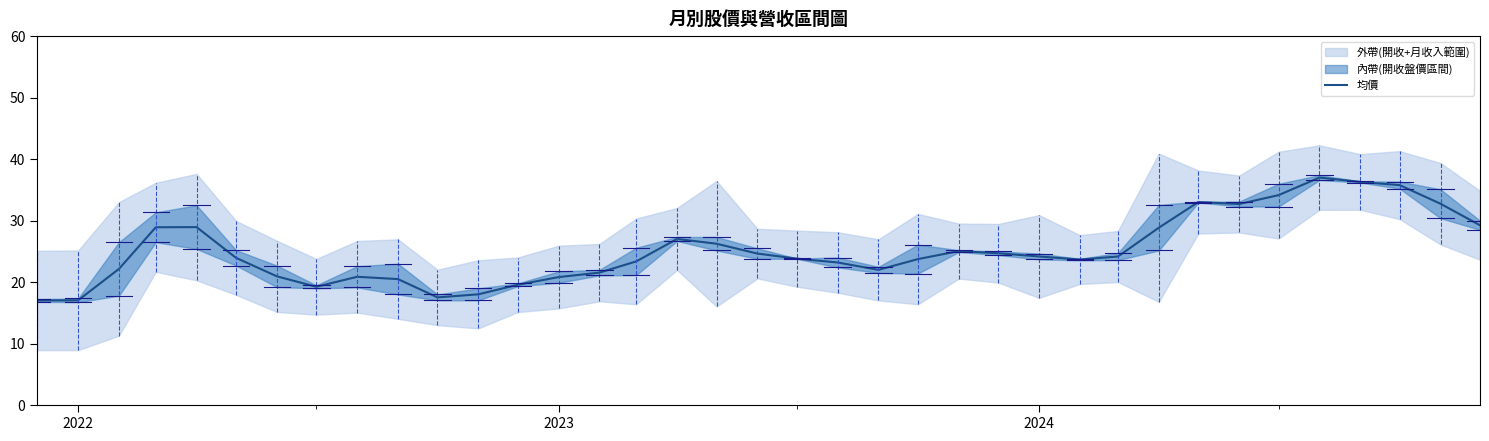

What is the smallest value displayed?

17.0